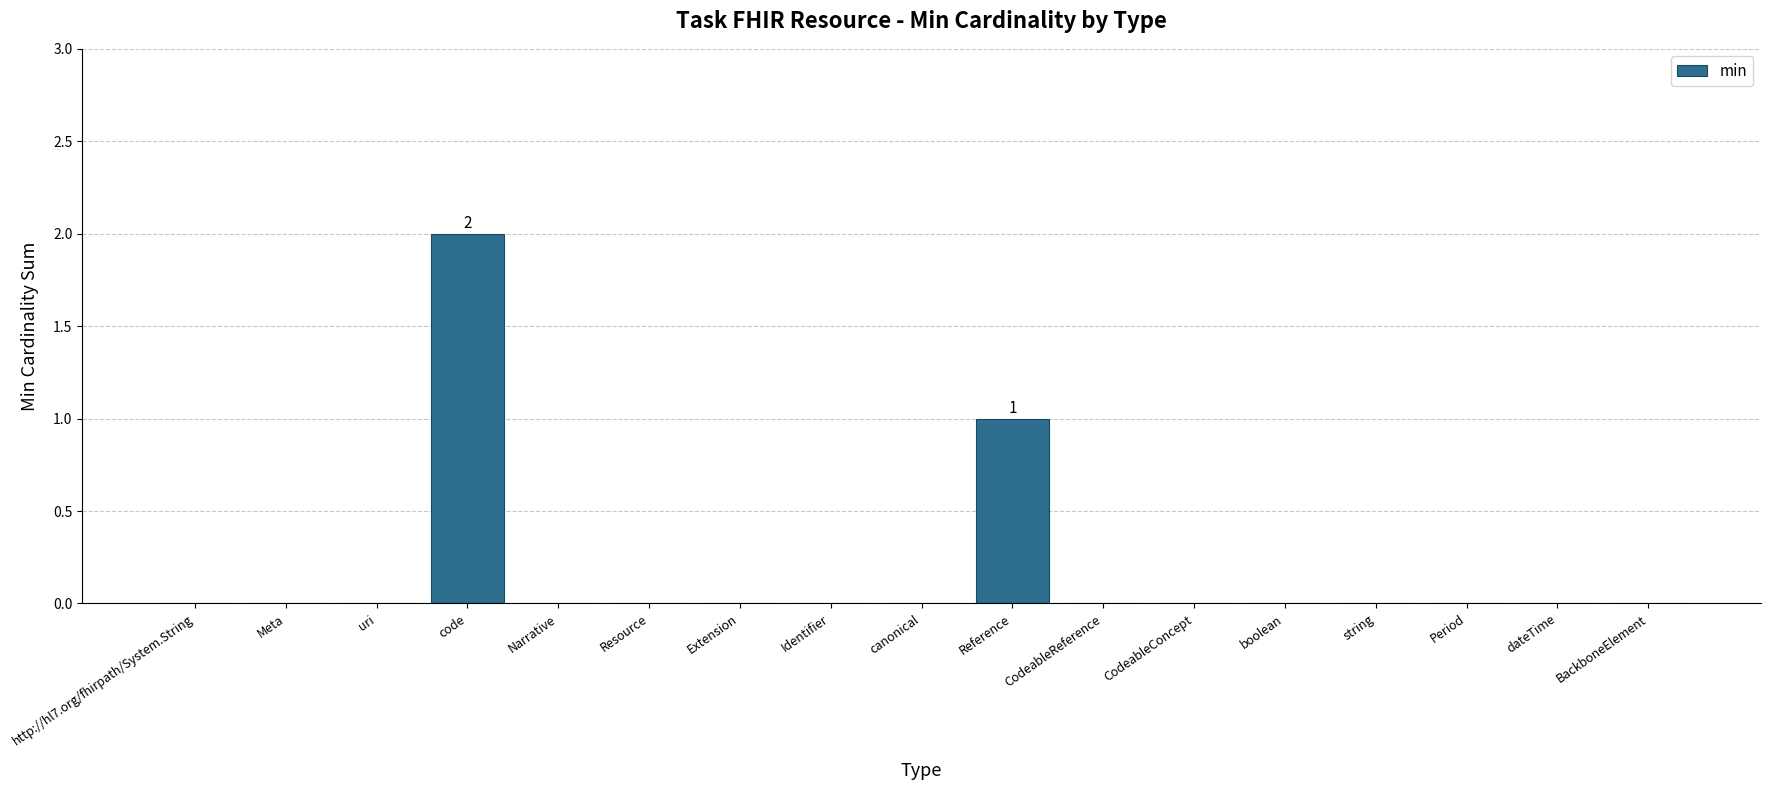

Does the chart contain stacked bars?

No